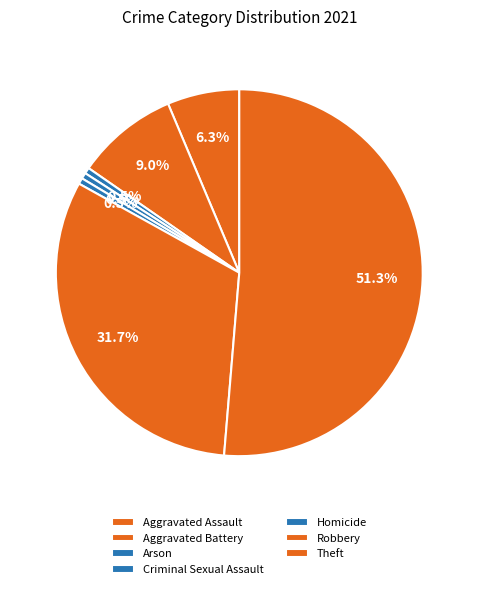

What percentage is the Criminal Sexual Assault slice, to the nearest percent?

1%